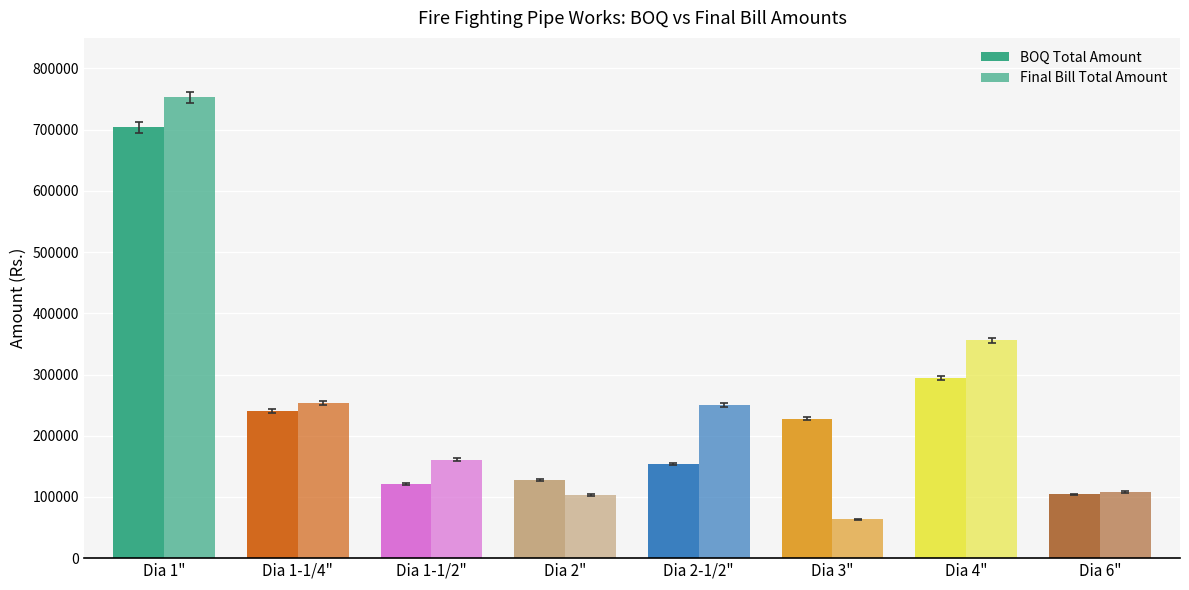

Between Dia 3" and Dia 6", which series saw the biggest shift?

BOQ Total Amount